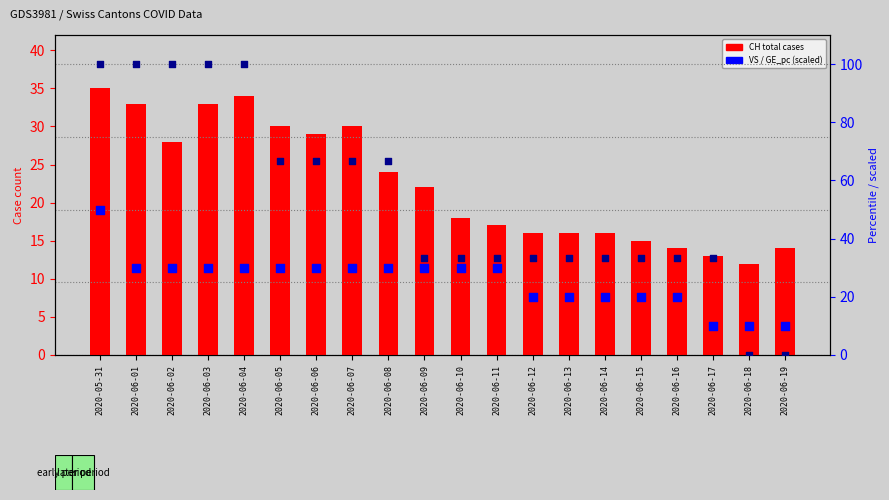

Which series has the largest Y range (max minus min)?

GE_pc (scaled)